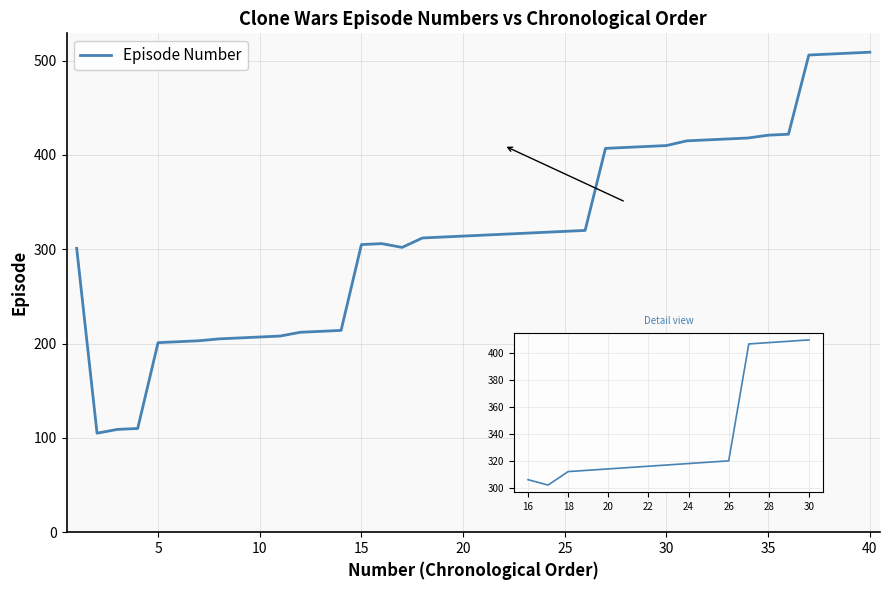

What is the difference between the maximum and minimum values?

404